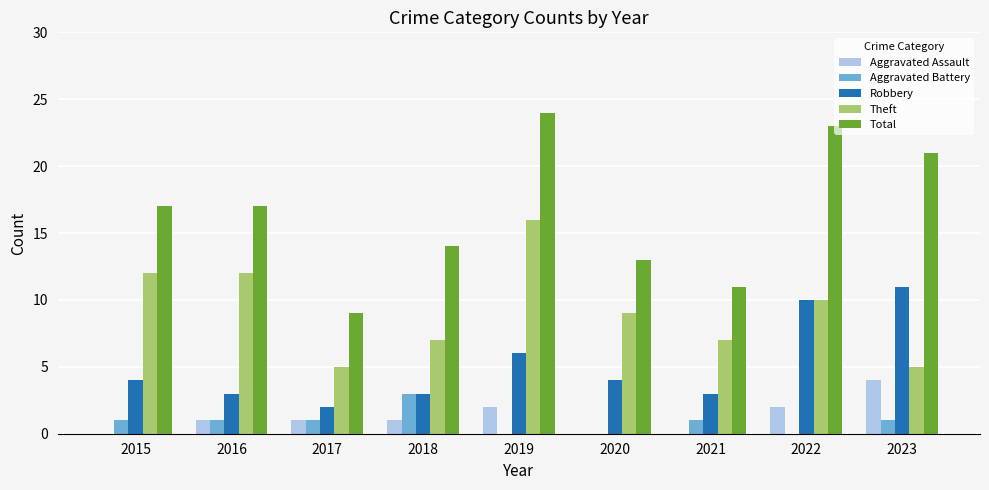

The value of Robbery at 2019 is 6. True or false?

True